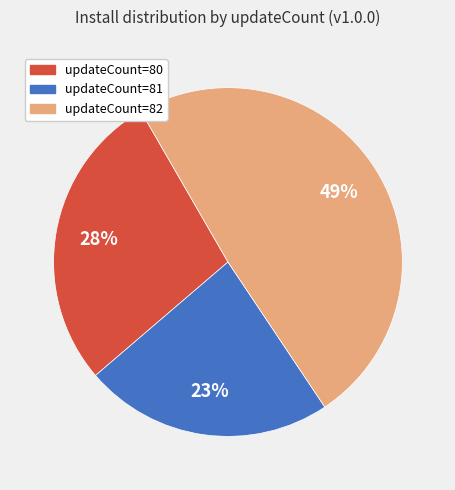

Is there any slice that represents more than half of the pie?

No